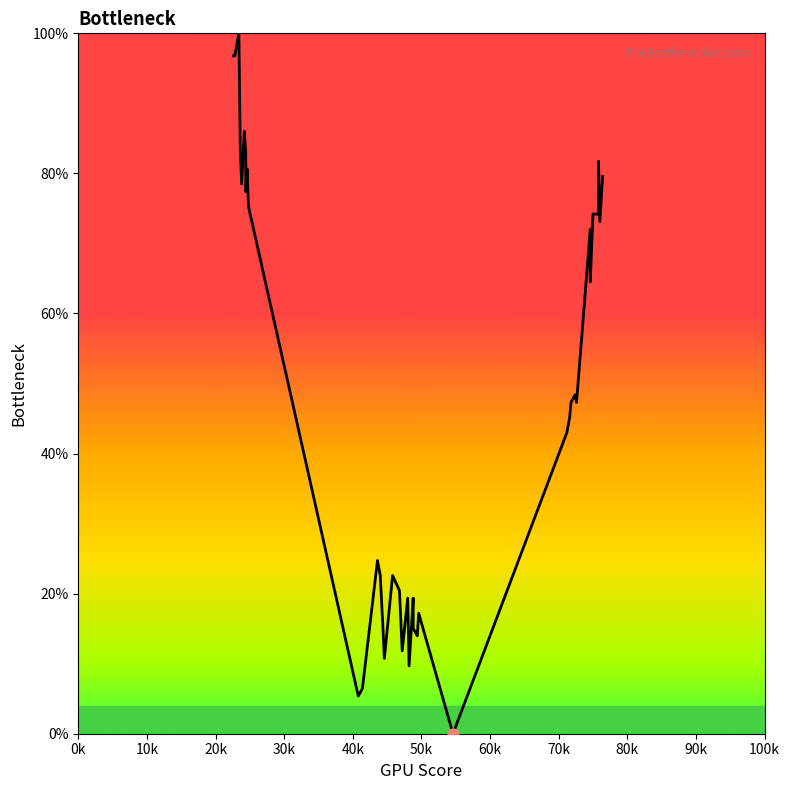

Approximately how many times larger is the value at 50k compared to 90k?

1.1